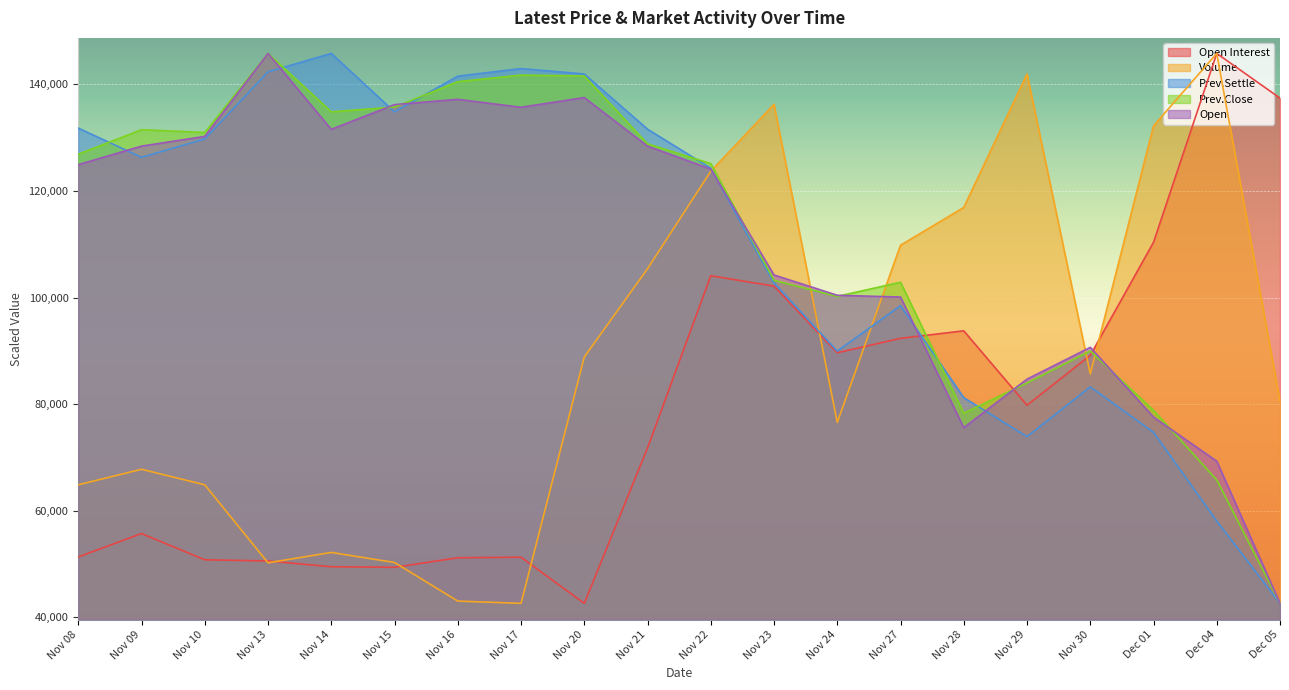

What are all the series names shown in the legend?

Open Interest, Volume, Prev.Settle, Prev.Close, Open